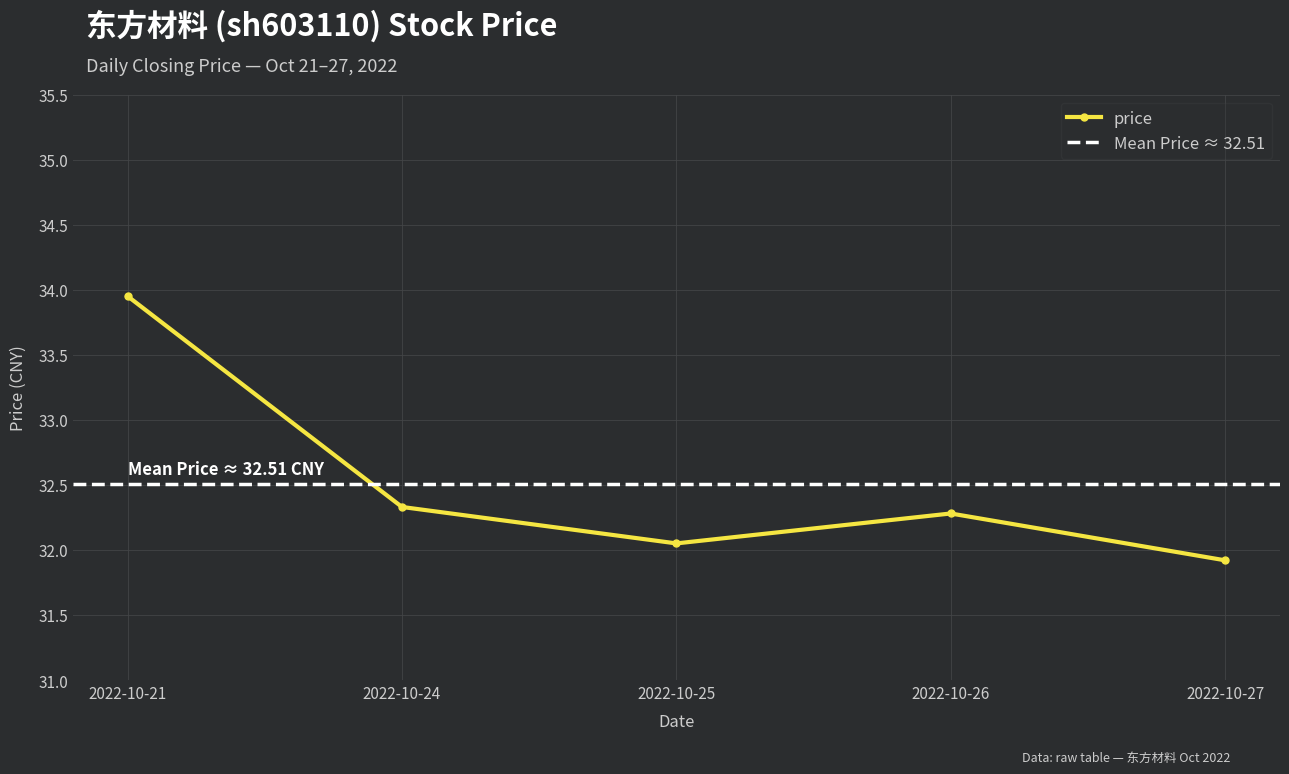

At which category does price reach its first local valley?

2022-10-25